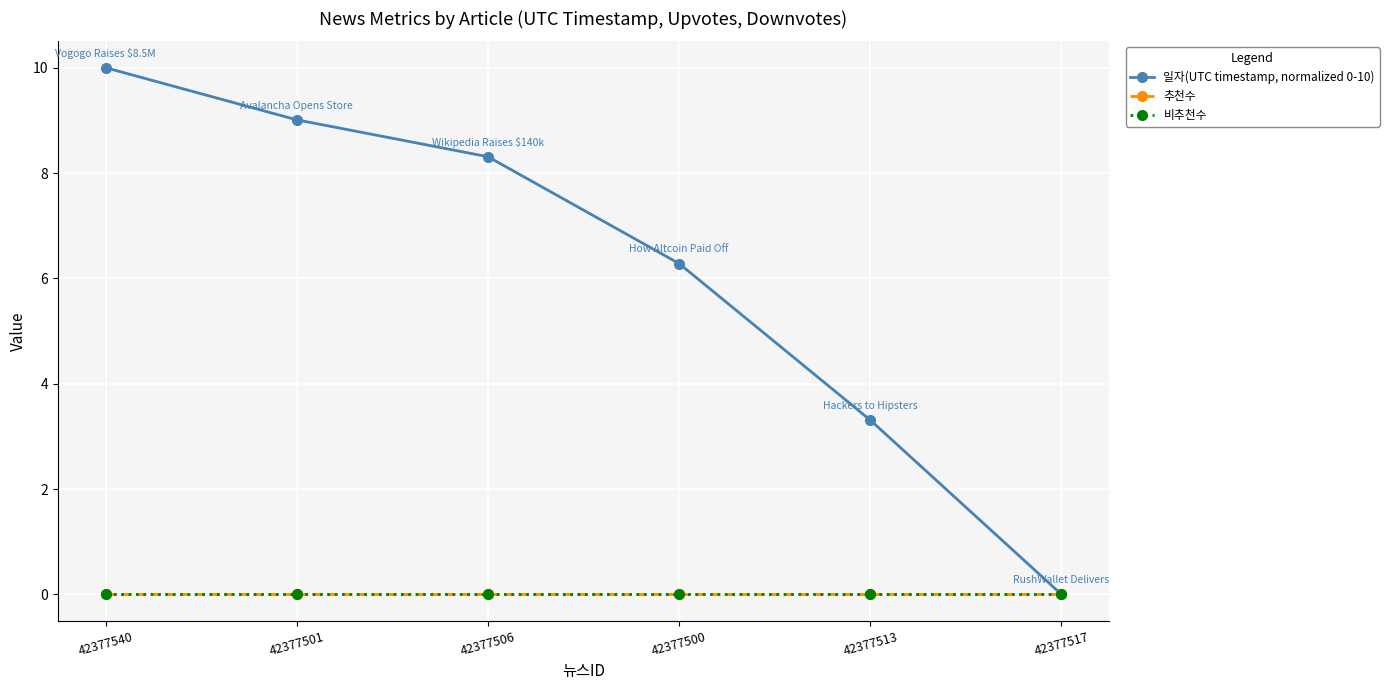

True or false: 비추천수 has more than 1 points higher than both neighbors.

False